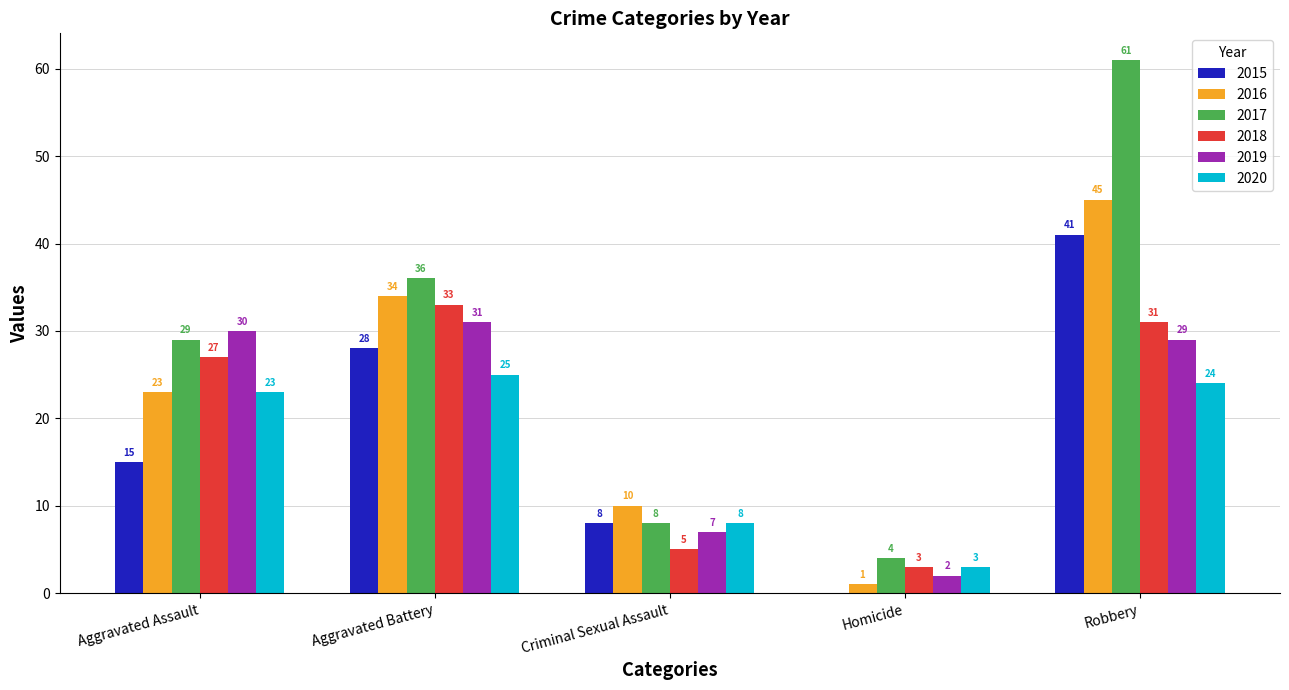

What is the greatest value displayed?

61